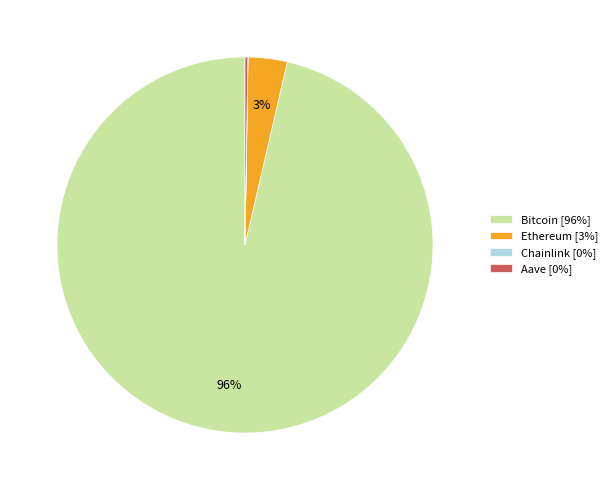

Do Ethereum [3%] and Bitcoin [96%] together represent more than half of the pie?

Yes